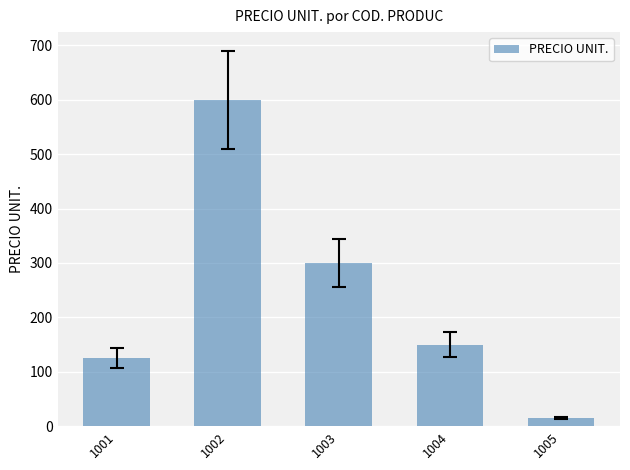

Does the chart contain stacked bars?

No